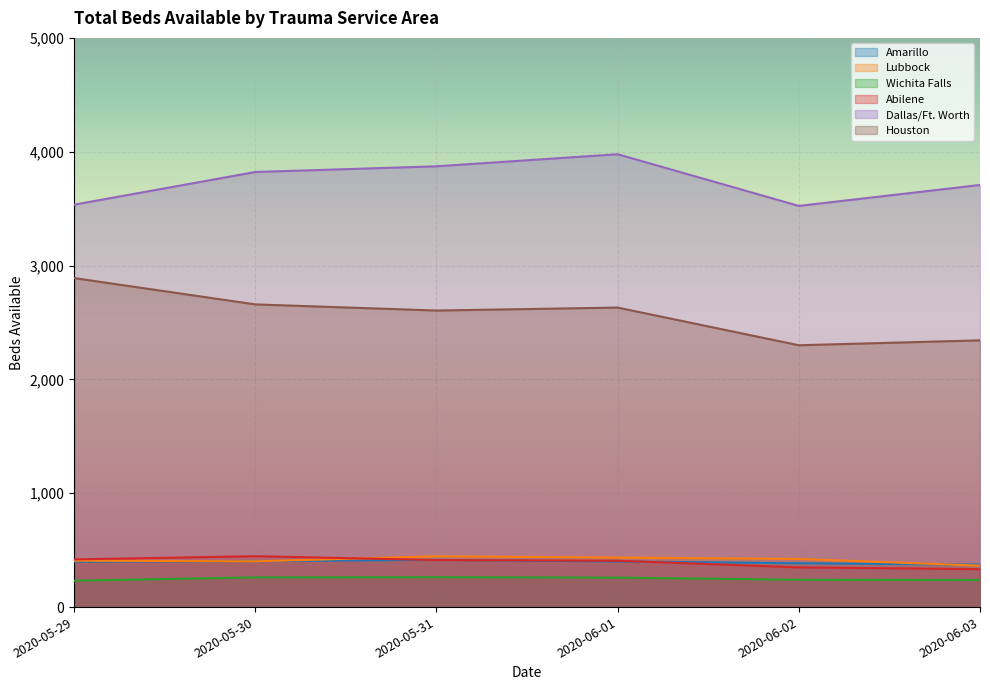

True or false: Abilene has a value of 407 at 2020-06-01.

True